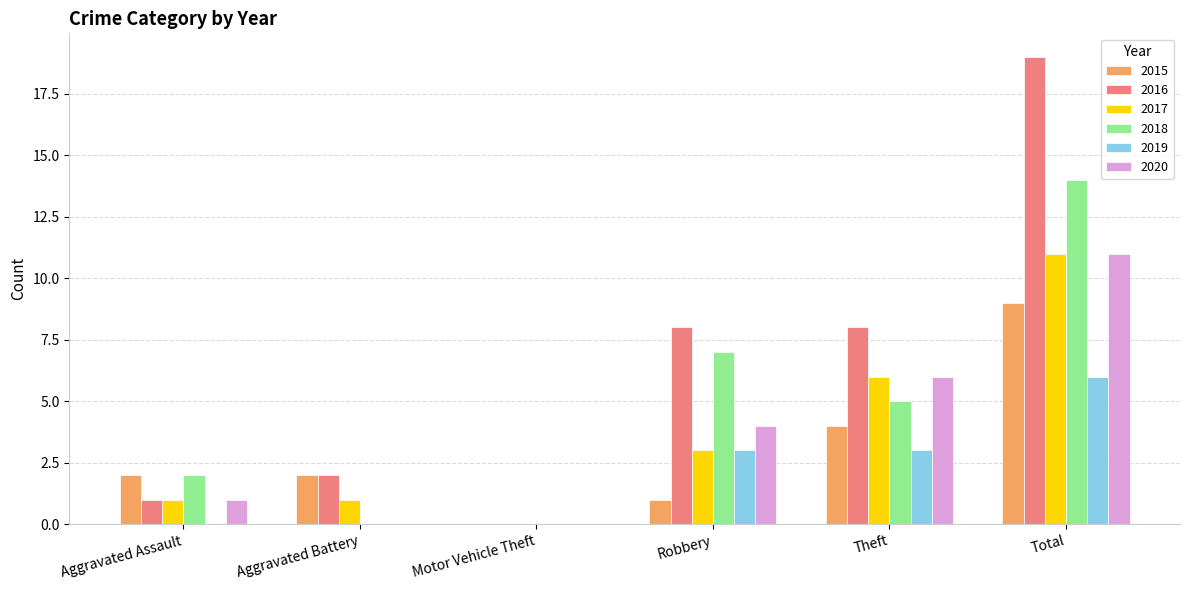

Does the chart contain stacked bars?

No